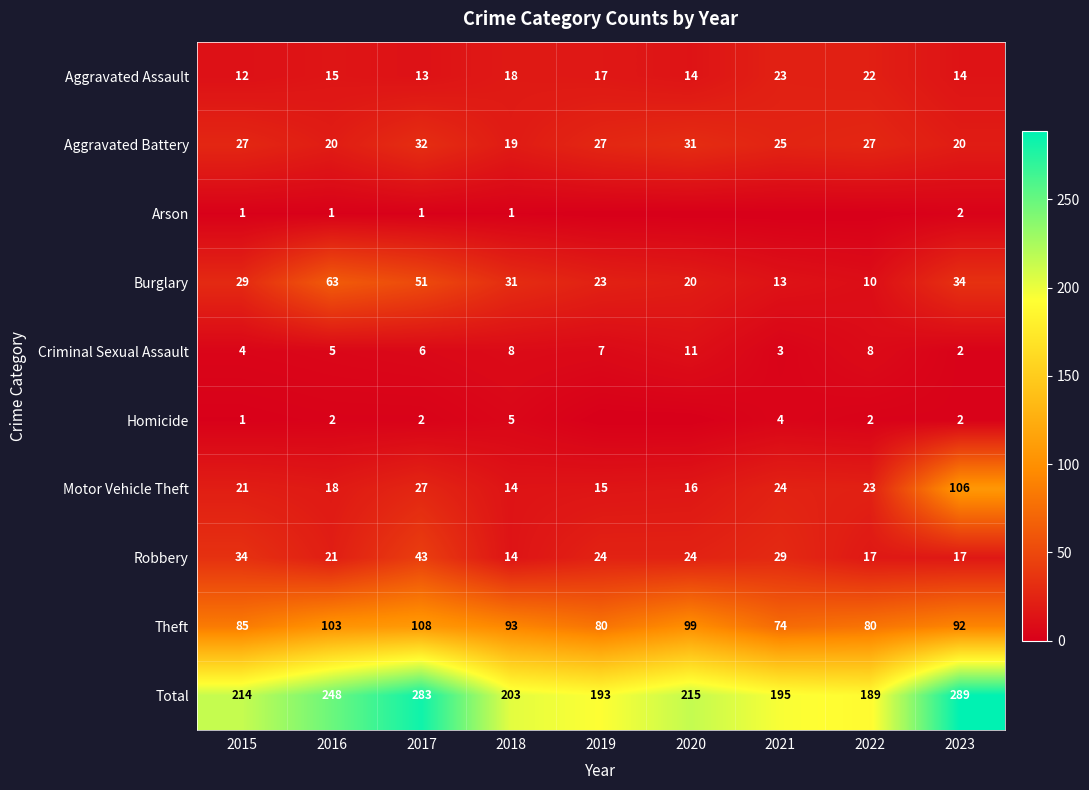

Which label corresponds to the smallest value in the chart?

2019